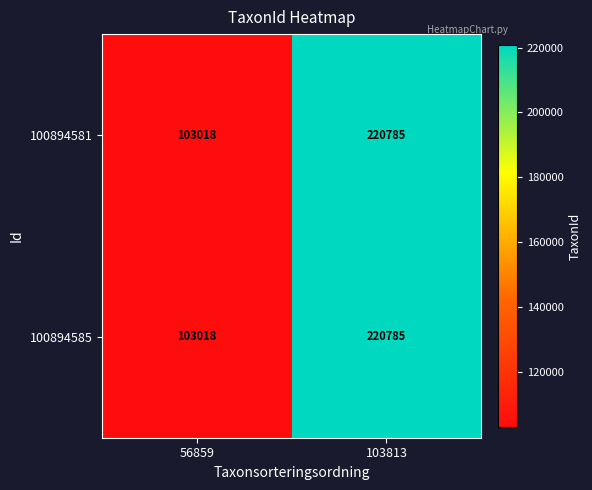

Reading left to right, what are all the values shown in this chart?

100894581: 103018	220785
100894585: 103018	220785